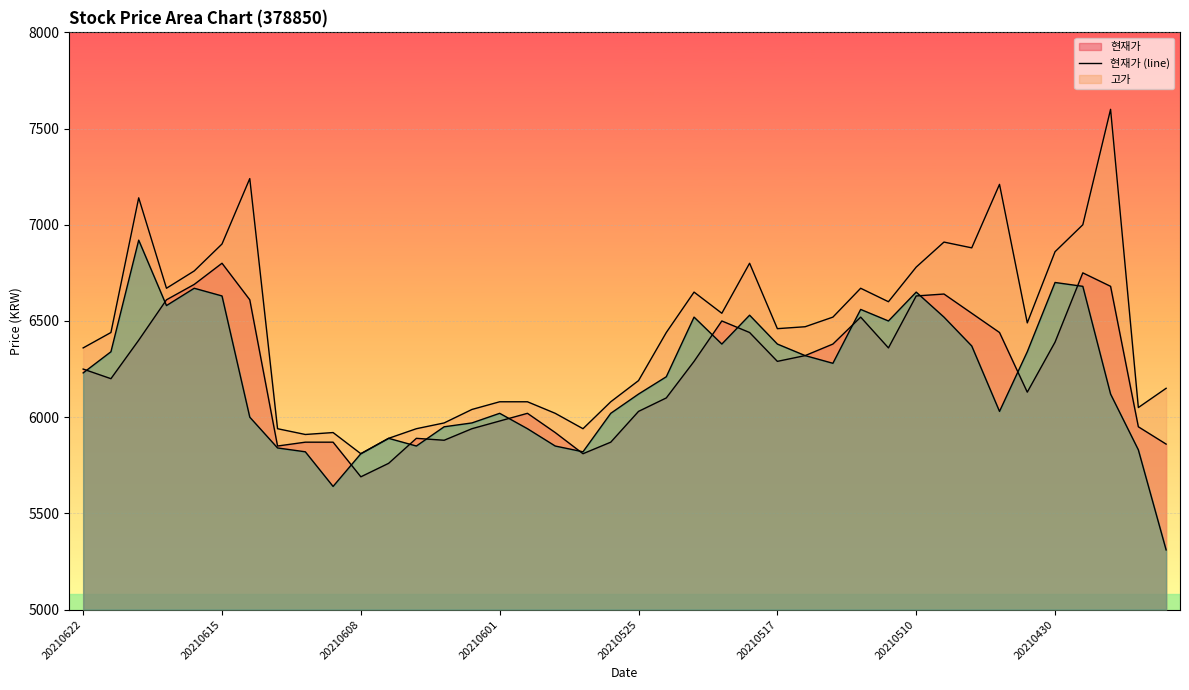

Does the chart display data point markers on the line(s)?

No